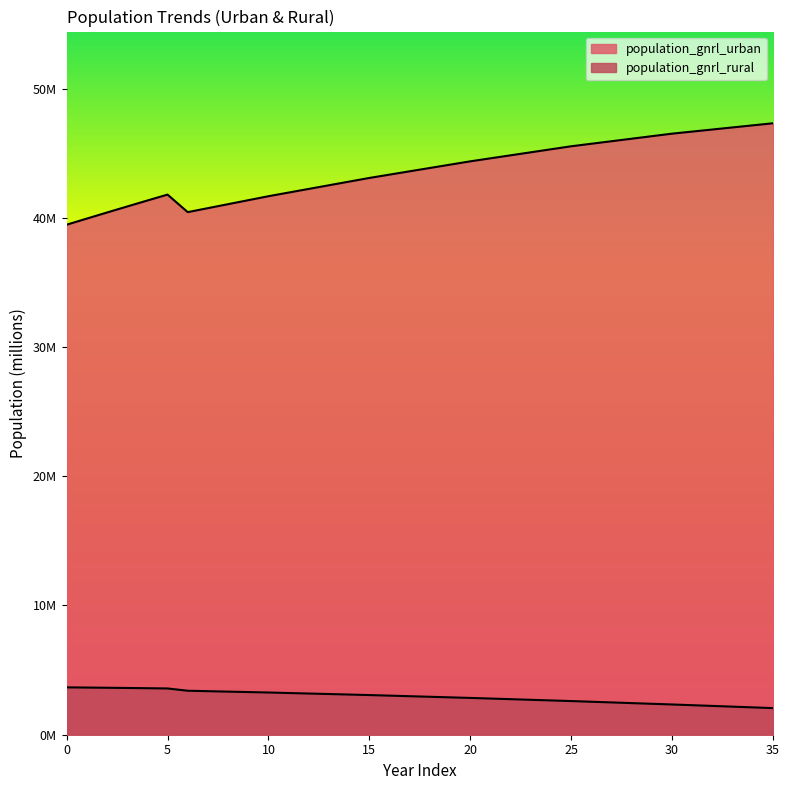

Reading right to left, extract all data points from this chart.

population_gnrl_urban: 47.3	47.2	47.0	46.8	46.7	46.5	46.3	46.1	45.9	45.7	45.5	45.3	45.1	44.8	44.6	44.4	44.1	43.9	43.6	43.3	43.1	42.8	42.5	42.2	42.0	41.7	41.4	41.1	40.7	40.4	41.8	41.3	40.9	40.4	39.9	39.5
population_gnrl_rural: 2.1	2.1	2.2	2.2	2.3	2.3	2.4	2.4	2.5	2.6	2.6	2.7	2.7	2.8	2.8	2.8	2.9	2.9	3.0	3.0	3.1	3.1	3.1	3.2	3.2	3.3	3.3	3.3	3.4	3.4	3.6	3.6	3.6	3.6	3.6	3.7